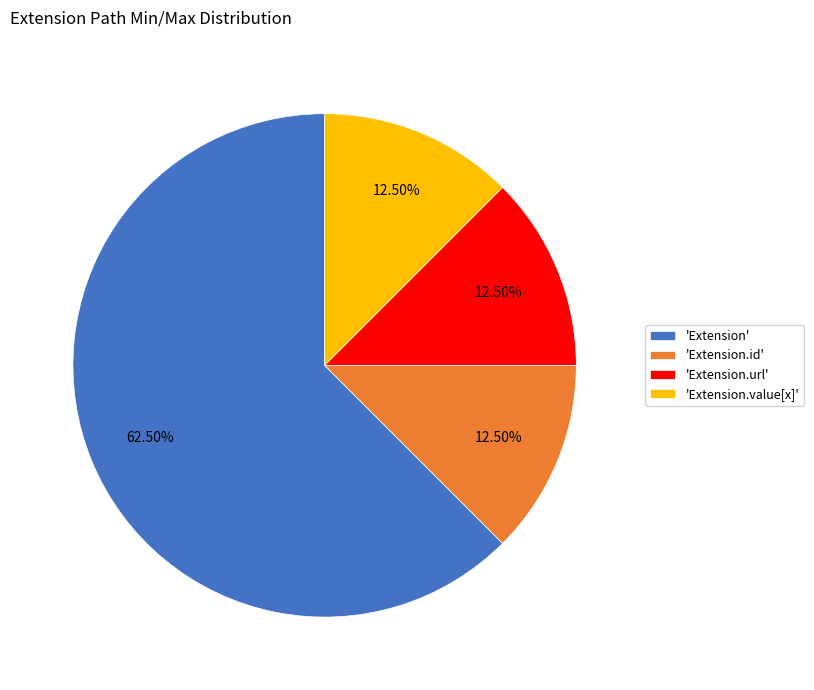

How many segments does this pie chart have?

4